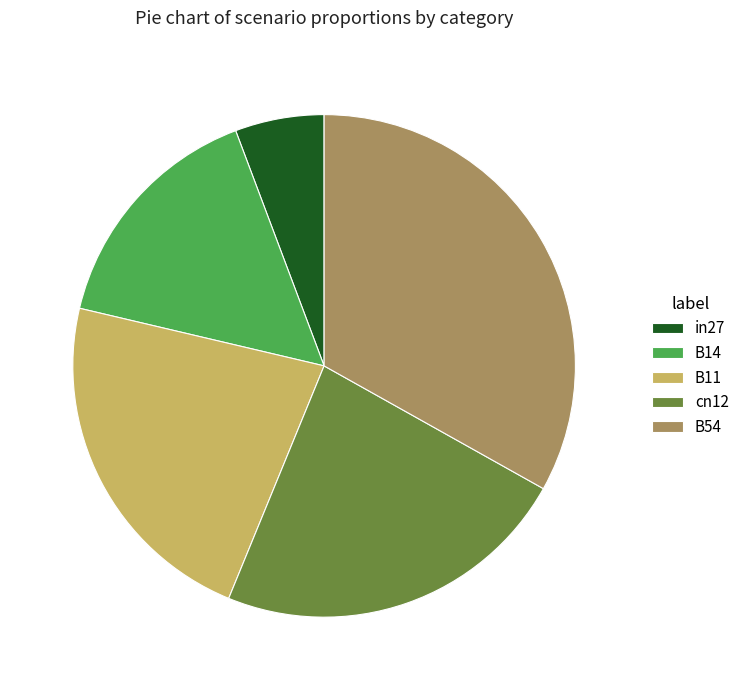

What is the largest slice in the pie chart?

B54